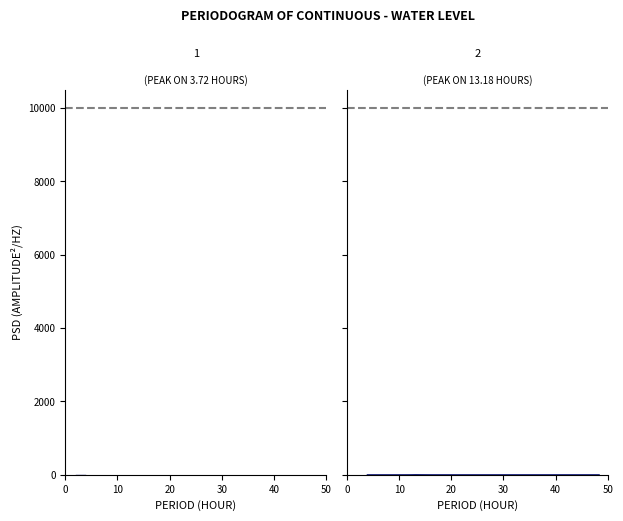

Reading left to right, extract all data points from this chart.

Panel 1: 0.0	0.0	0.0	0.0	0.0	0.0	0.0	0.0	0.0	0.0	0.0	0.0	0.0	0.0	0.0	0.0	0.0	0.0	0.0	0.0	0.0	0.0	0.0	0.0	0.0	0.0	0.0	0.0	0.0	0.0	0.0	0.0	0.0	0.0	0.0
Panel 2: 0.0	0.0	0.0	0.0	0.0	0.0	0.0	0.0	0.0	0.0	0.0	0.0	0.0	0.0	0.0	0.0	0.1	0.0	0.0	0.0	0.0	0.0	0.0	0.0	0.1	0.6	2.8	1.3	0.1	0.1	0.0	0.0	0.1	0.1	0.1